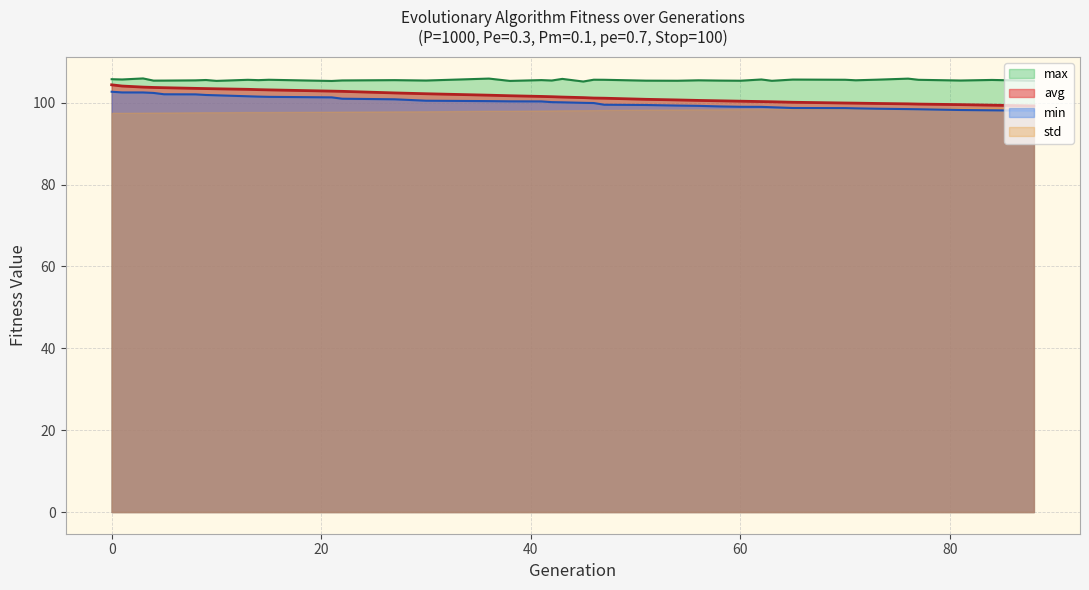

Which series has the largest total across all categories?

max